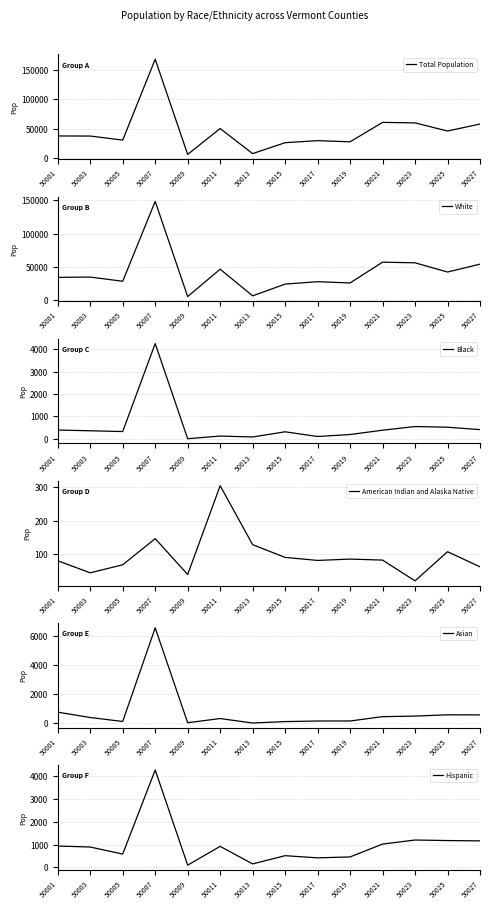

Is the value of Black at 50025 greater than the value of Total Population at 50017?

No